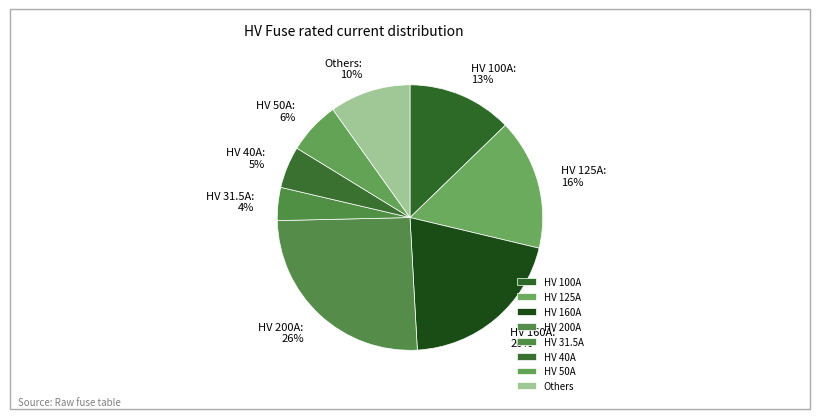

Between HV 125A and HV 50A, which is larger?

HV 125A